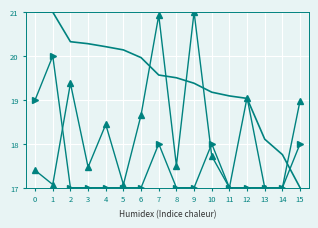

At which category is the sum across all series the highest?

7